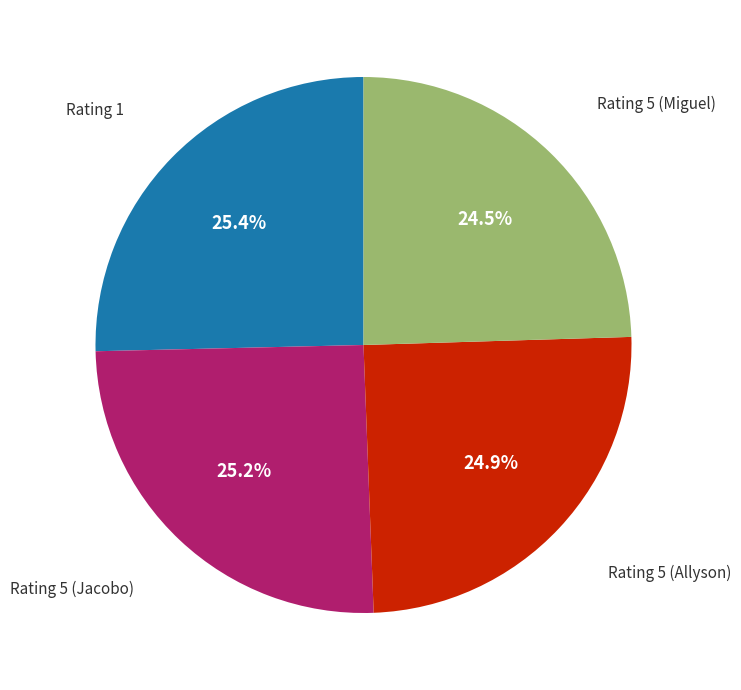

Does any single category account for the majority?

No